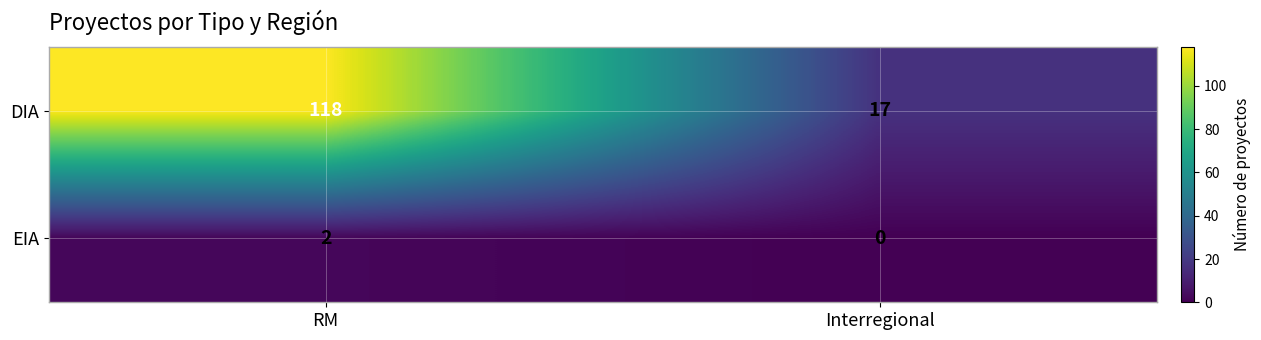

List the series in order of their overall mean, lowest first.

EIA, DIA